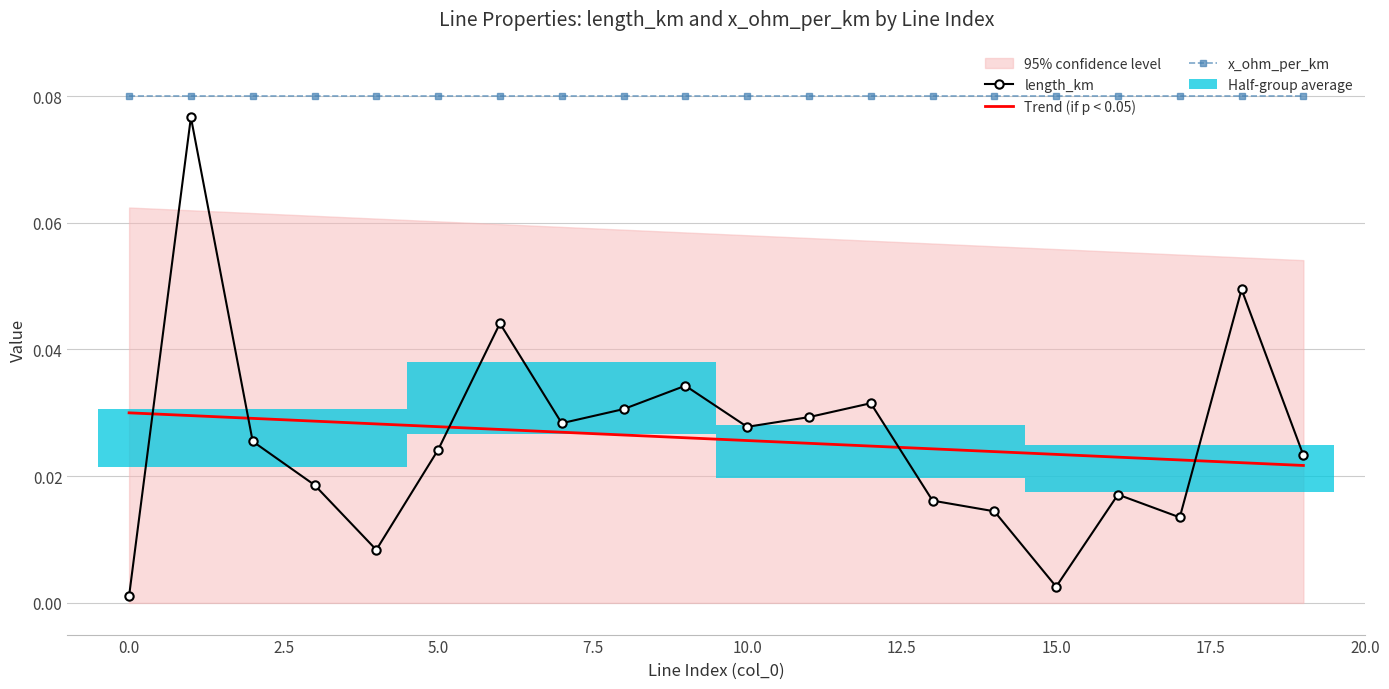

Count the Trend (if p < 0.05) values in the range 0 to 1.

20